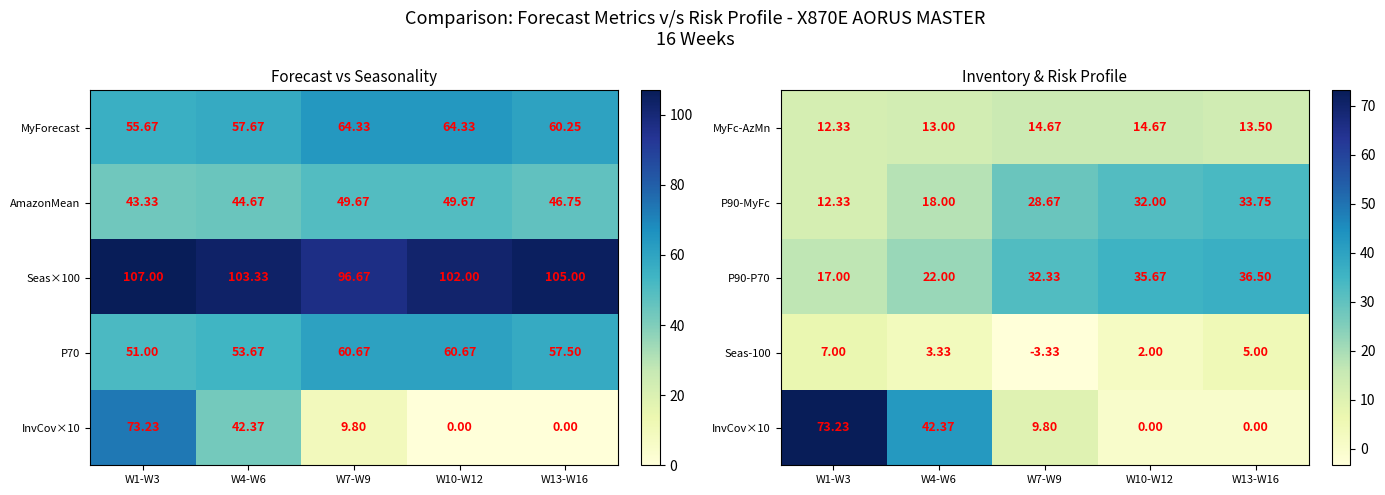

What is the average value of the P90-MyFc series?

24.9